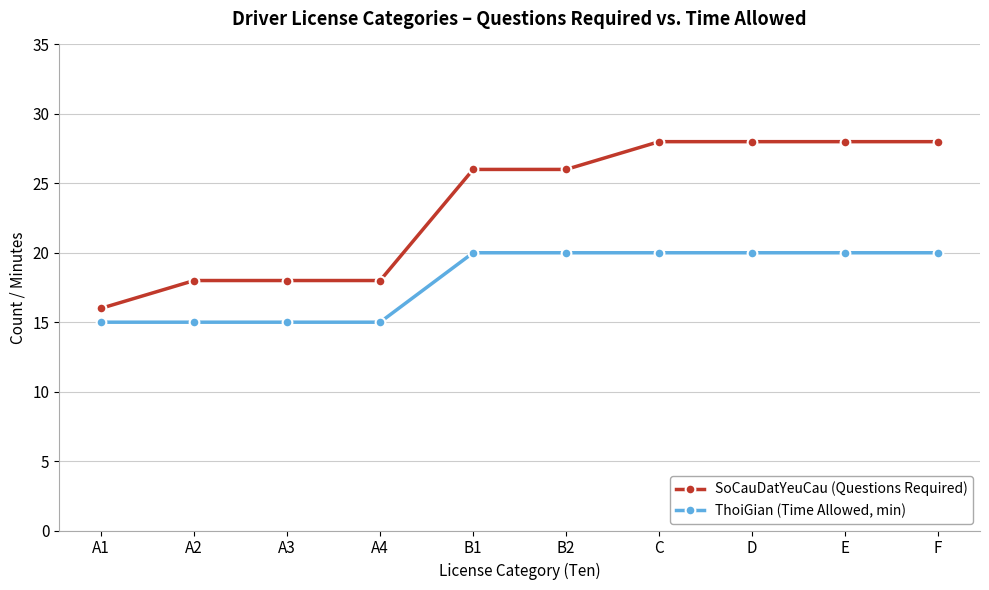

True or false: SoCauDatYeuCau (Questions Required) and ThoiGian (Time Allowed, min) cross at least once.

False